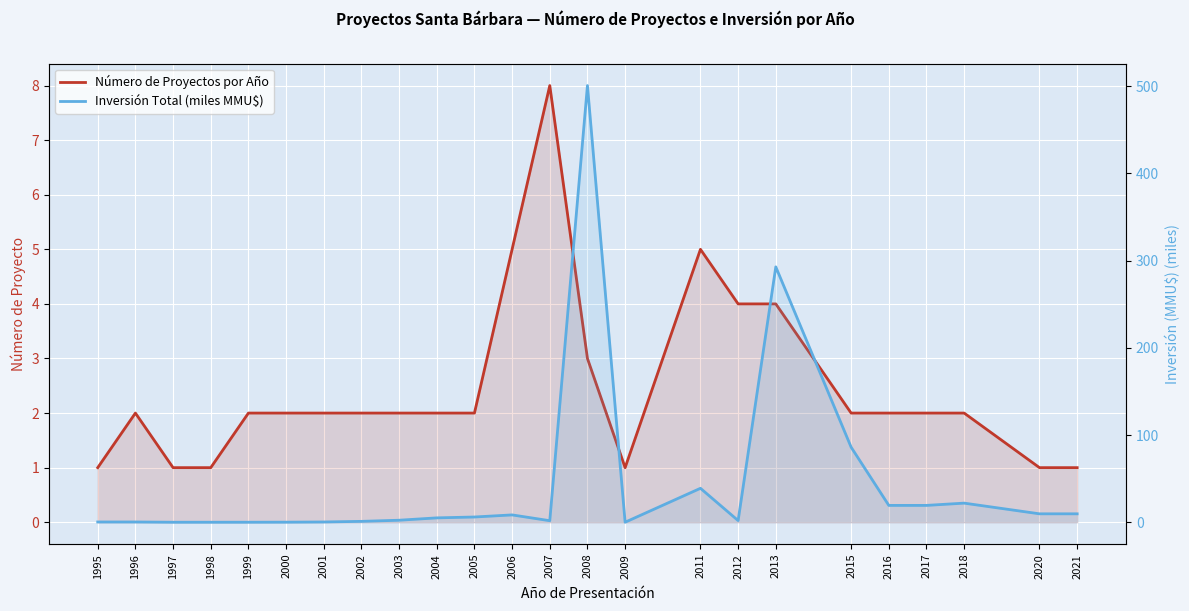

Reading left to right, list all the values displayed in this chart.

Número de Proyectos por Año: 1995=1.0	1996=2.0	1997=1.0	1998=1.0	1999=2.0	2000=2.0	2001=2.0	2002=2.0	2003=2.0	2004=2.0	2005=2.0	2006=5.0	2007=8.0	2008=3.0	2009=1.0	2011=5.0	2012=4.0	2013=4.0	2015=2.0	2016=2.0	2017=2.0	2018=2.0	2020=1.0	2021=1.0
Inversión Total (miles MMU$): 1995=0.3	1996=0.3	1997=0.0	1998=0.0	1999=0.0	2000=0.1	2001=0.3	2002=1.0	2003=2.3	2004=5.0	2005=6.0	2006=8.4	2007=1.8	2008=500.6	2009=0.0	2011=38.9	2012=1.9	2013=292.8	2015=86.0	2016=19.3	2017=19.3	2018=21.9	2020=9.7	2021=9.7